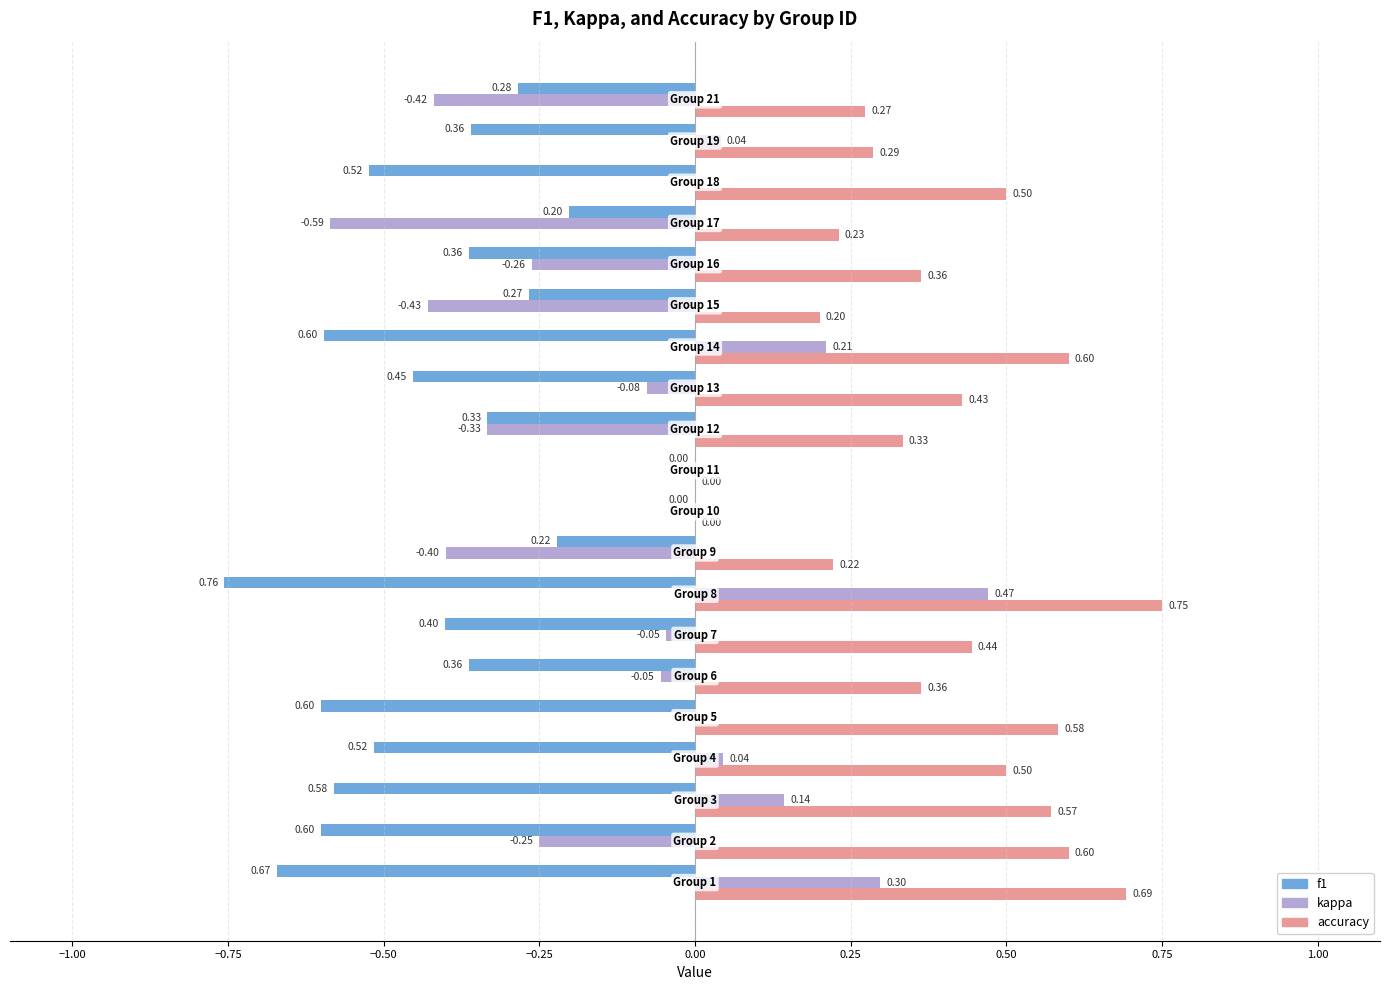

What is the sum of all accuracy values?

7.9